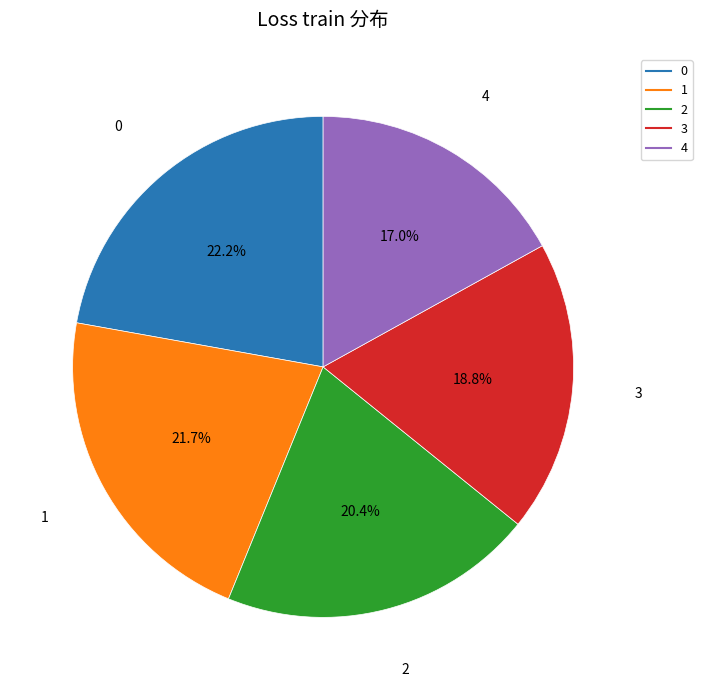

Does 3 account for over 50% of the chart?

No